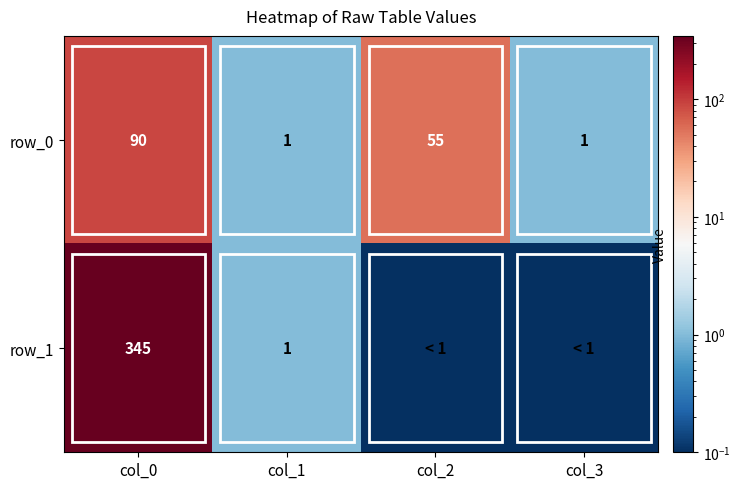

List the series in order of their peak value, highest first.

row_1, row_0